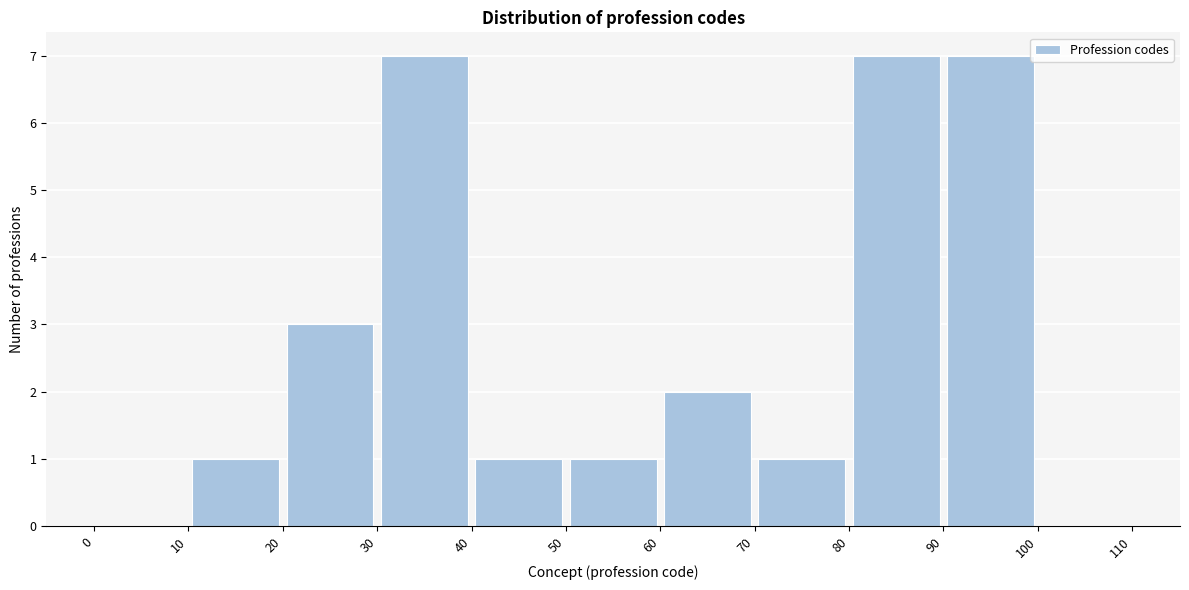

Reading left to right, transcribe this chart: for each bar, give the range it covers on the x-axis and its height. The values are not printed on the chart, so give them approximately, as read against the axis.

0 to 10: 0
10 to 20: 1
20 to 30: 3
30 to 40: 7
40 to 50: 1
50 to 60: 1
60 to 70: 2
70 to 80: 1
80 to 90: 7
90 to 100: 7
100 to 110: 0